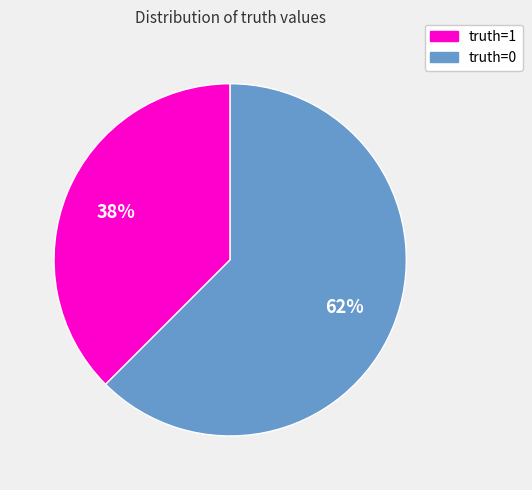

Is the sum of truth=1 and truth=0 greater than half?

Yes